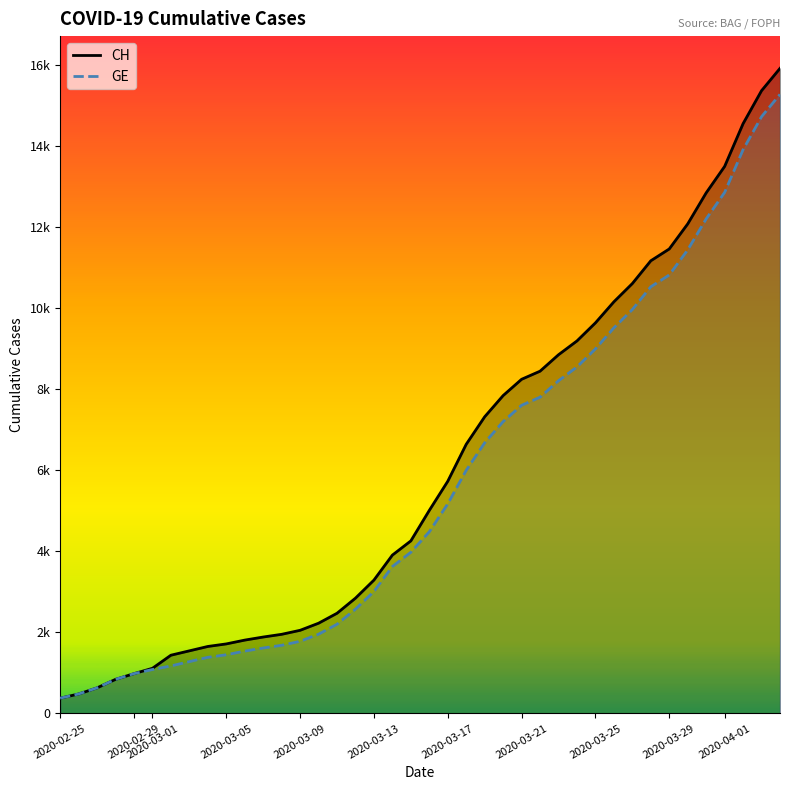

True or false: GE and CH cross at least once.

False